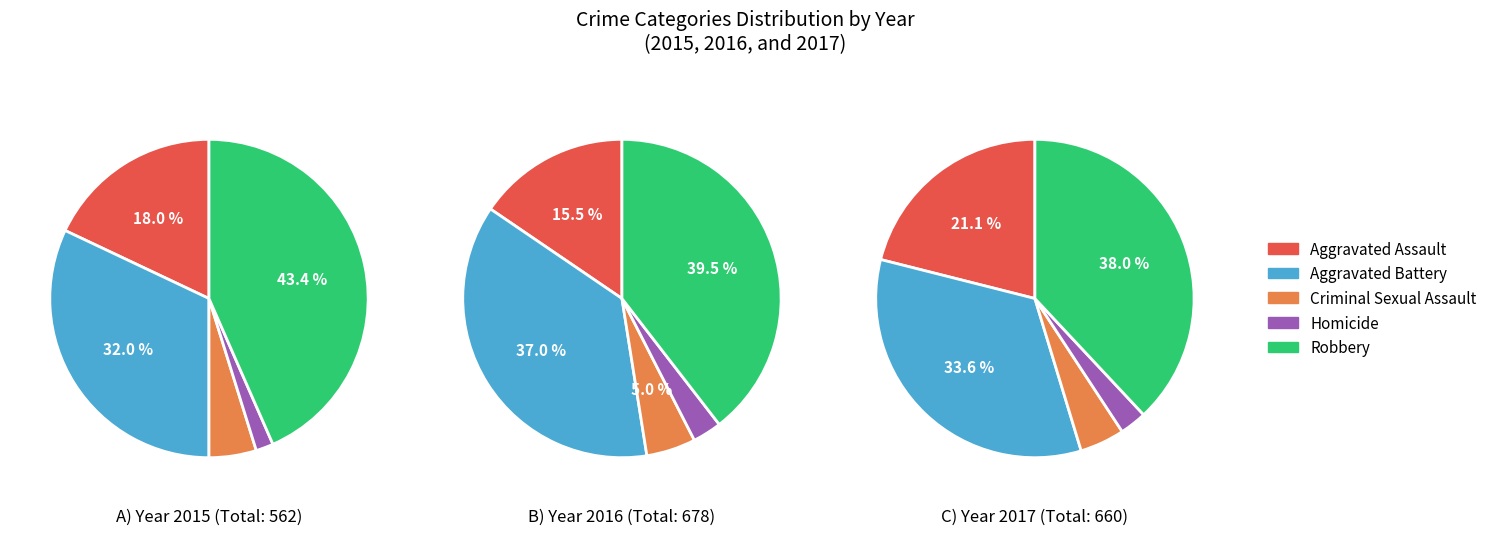

Which series changed the most between 2 and 6?

Robbery